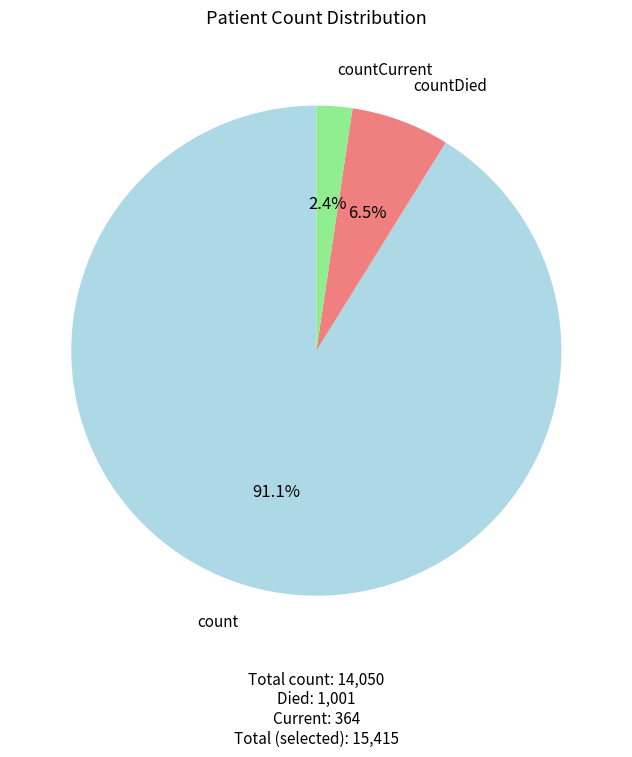

To the nearest percent, what portion does count represent?

91%